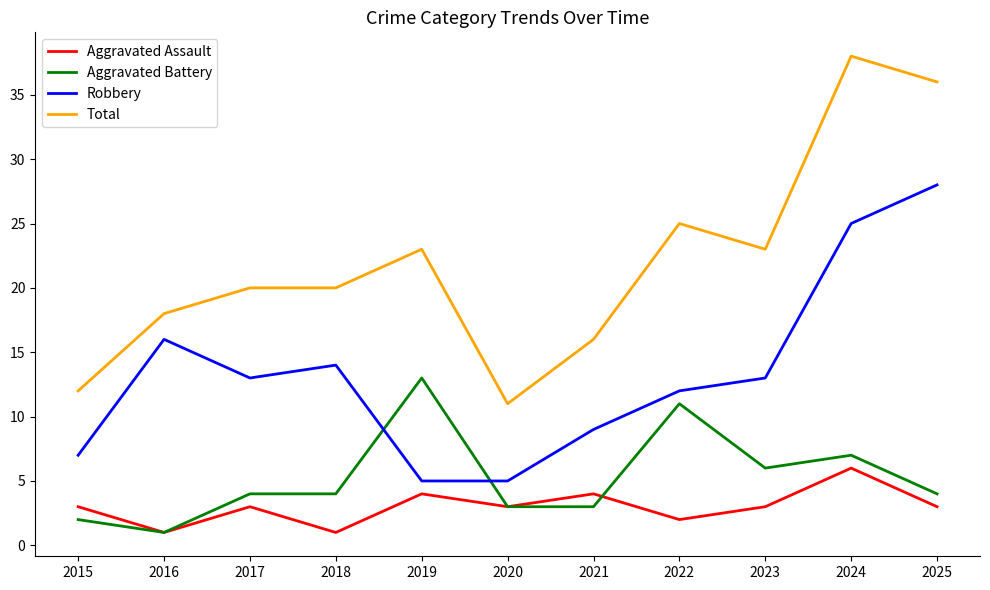

The Aggravated Assault series shows 3 at 2023. True or false?

True